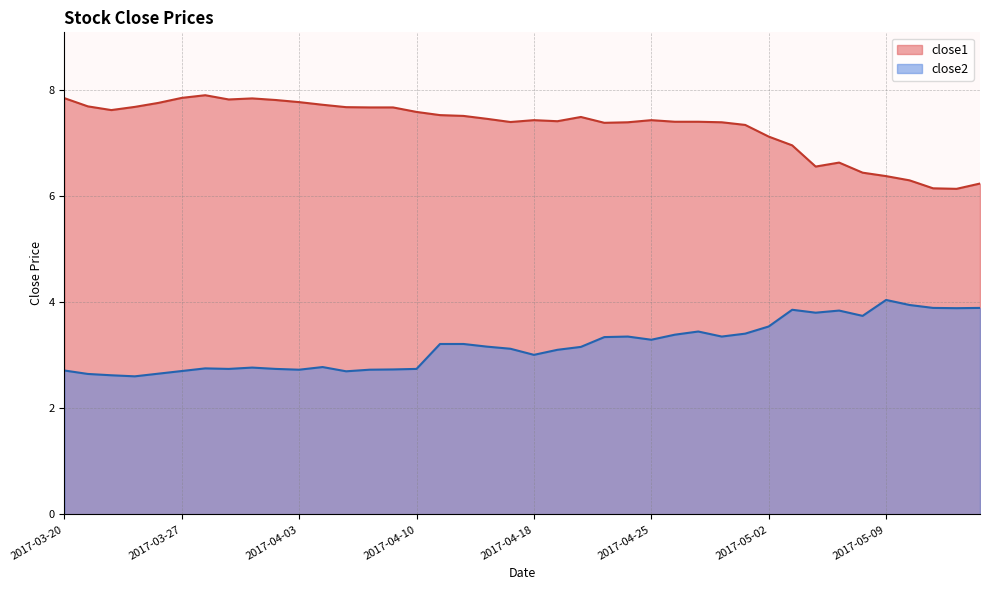

Read the close1 value at 2017-04-28.

7.4